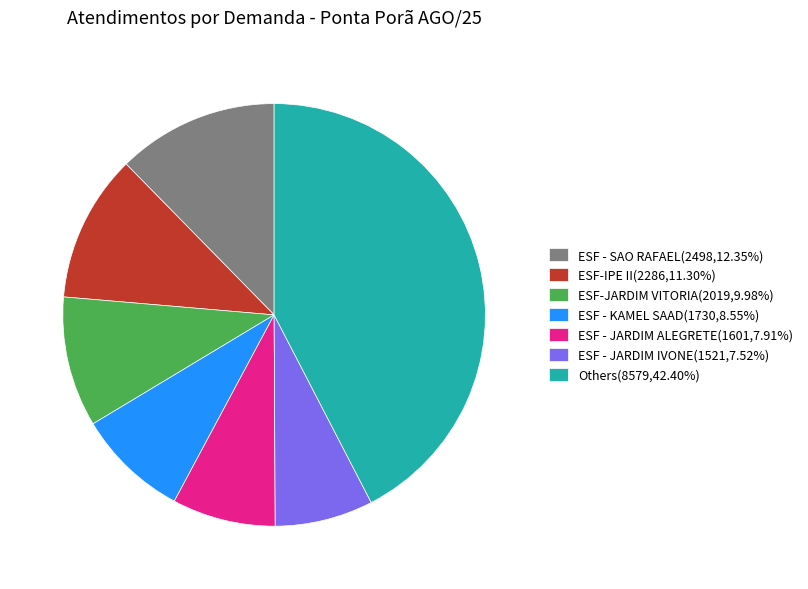

Do ESF - SAO RAFAEL(2498,12.35%) and ESF - KAMEL SAAD(1730,8.55%) together represent more than half of the pie?

No